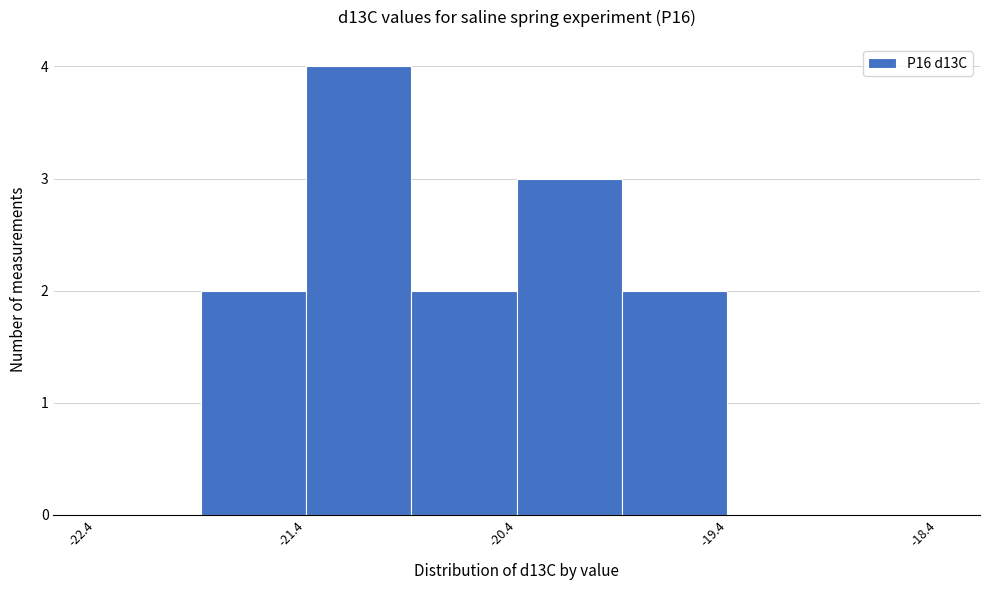

Reading left to right, list every bar in this chart as the range it spans on the x-axis followed by its height. Neither the bar edges nor the heights are printed on the chart, so give them approximately, as read against the axes.

-22.42 to -21.92: 0
-21.92 to -21.42: 2
-21.42 to -20.92: 4
-20.92 to -20.42: 2
-20.42 to -19.92: 3
-19.92 to -19.42: 2
-19.42 to -18.92: 0
-18.92 to -18.42: 0